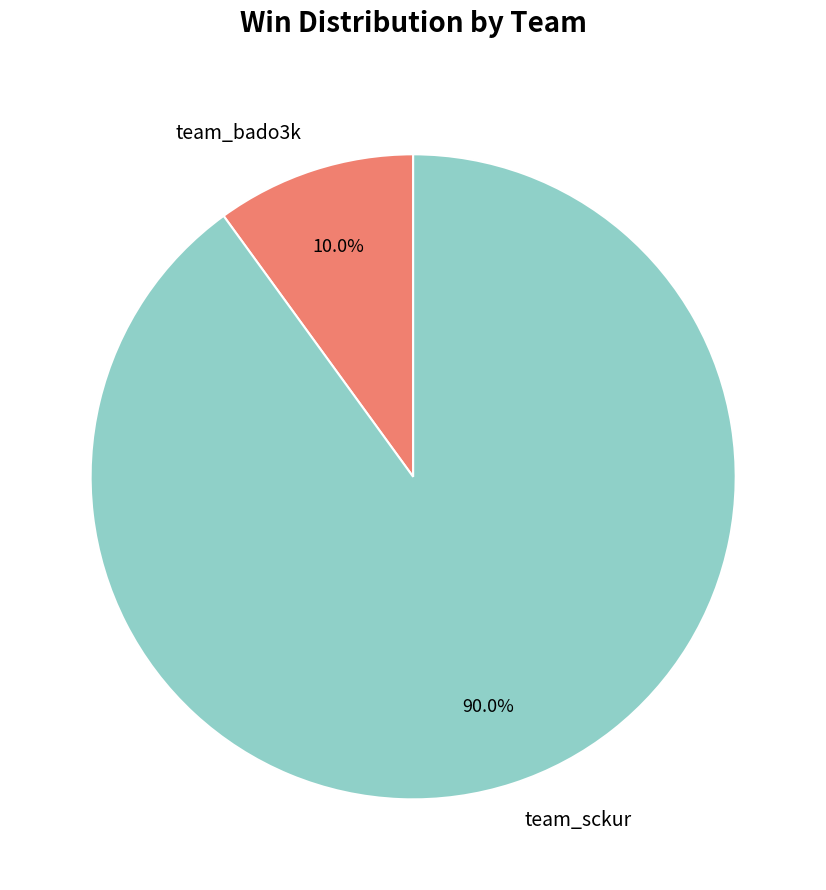

Which has a higher value, team_bado3k or team_sckur?

team_sckur